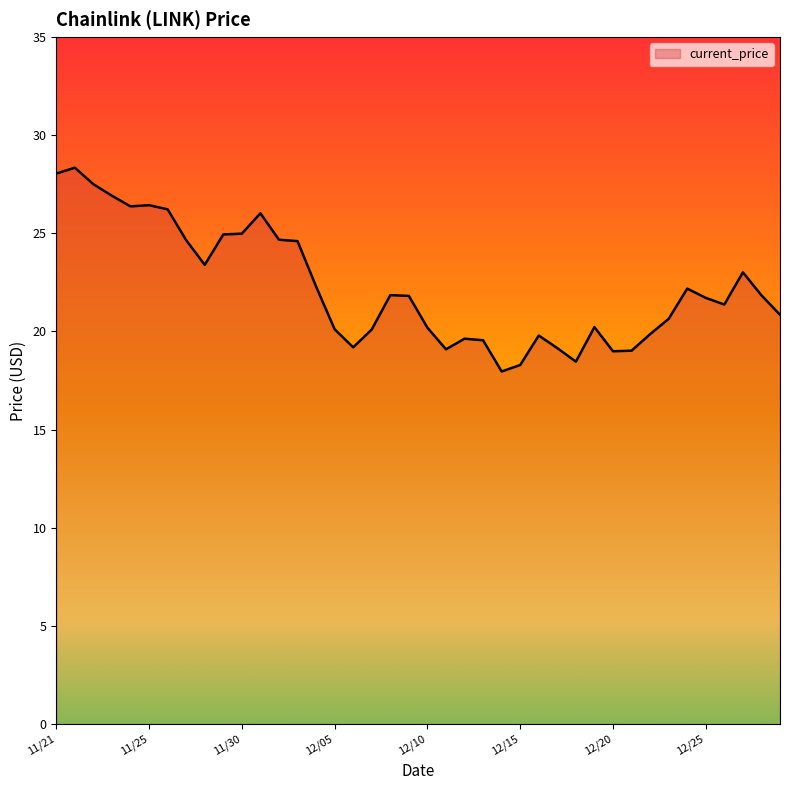

What is the smallest value displayed?

18.0